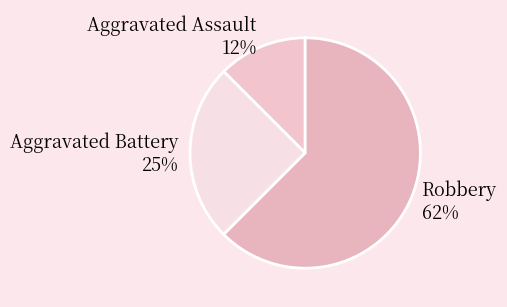

Approximately how many times larger is the value at Robbery compared to Aggravated Battery?

2.5